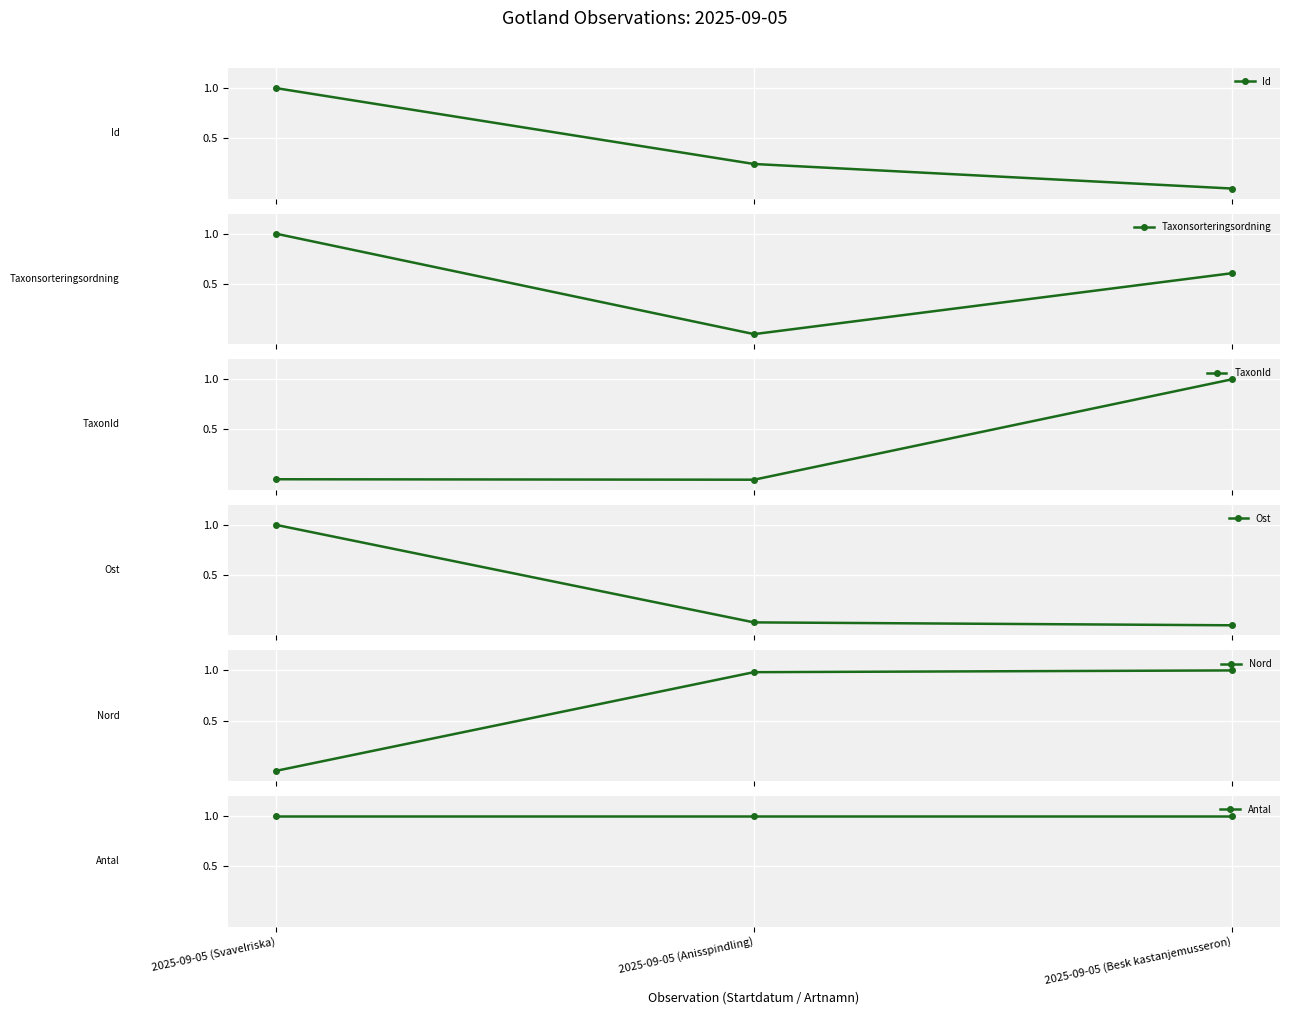

Which has a higher value, 2025-09-05 (Svavelriska) or 2025-09-05 (Anisspindling)?

2025-09-05 (Svavelriska)